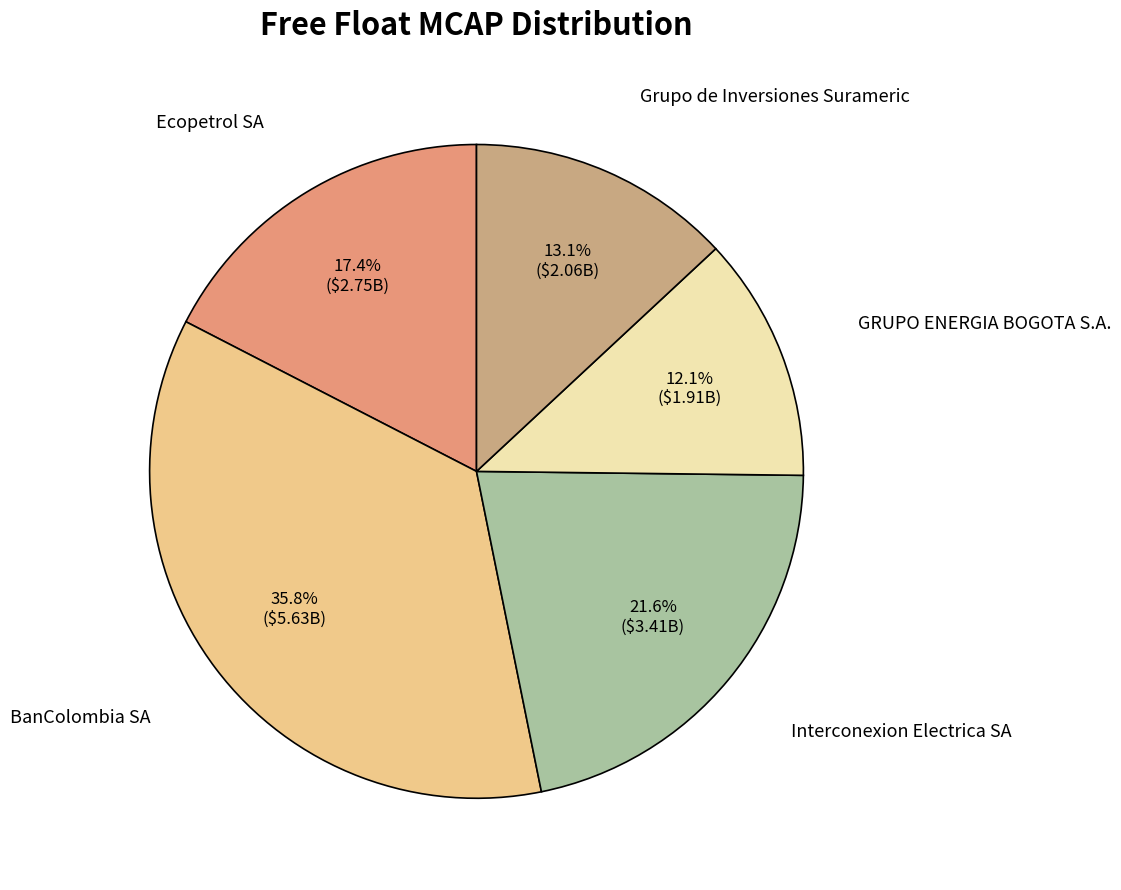

To the nearest percent, what percentage of the pie is Interconexion Electrica SA?

22%